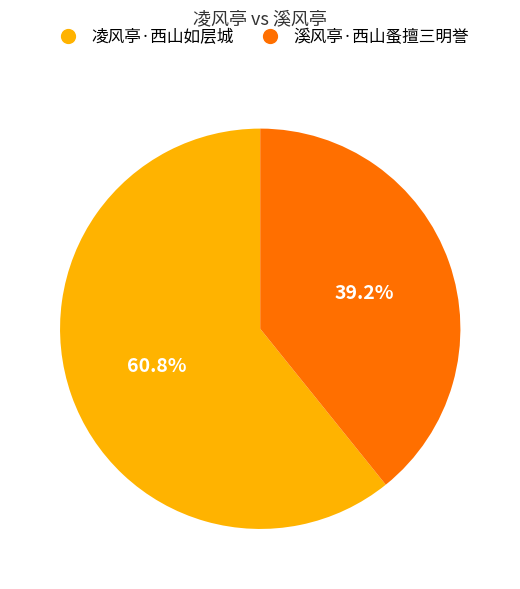

What portion of the pie excludes 溪风亭·西山蚤擅三明誉?

60.8%